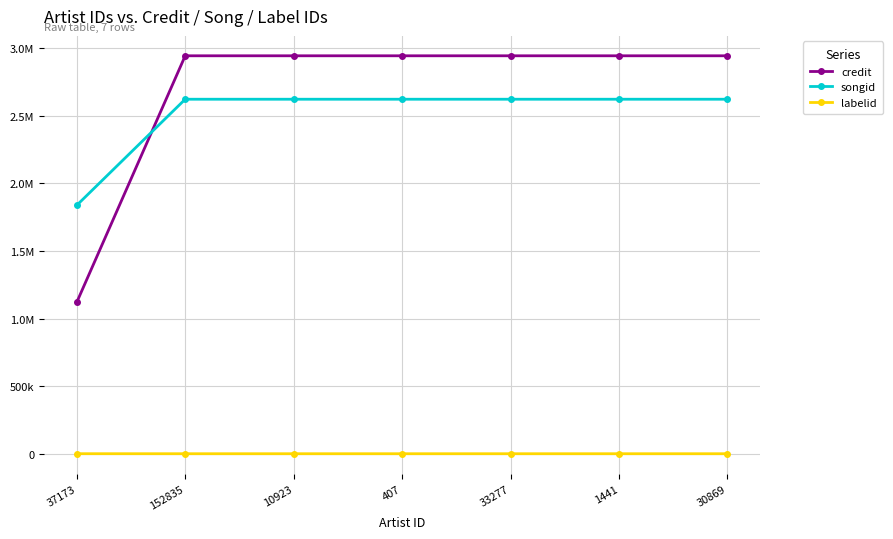

What is the sum of all labelid values?

168